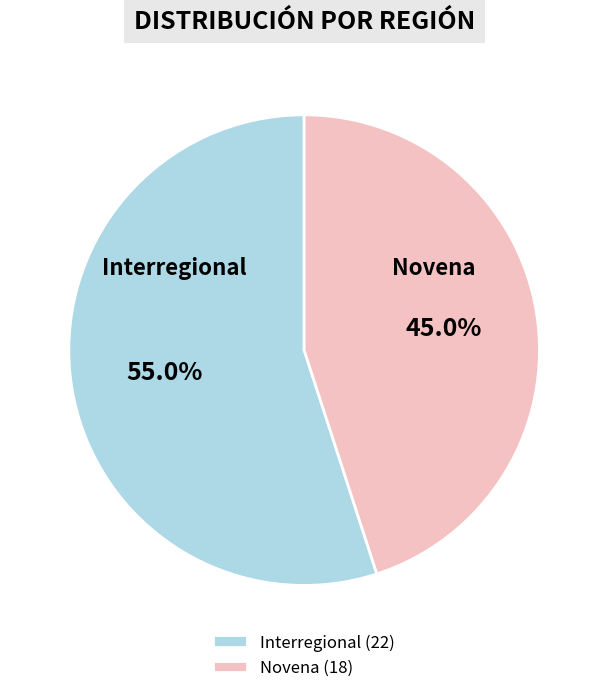

Is there a majority slice in this chart?

Yes